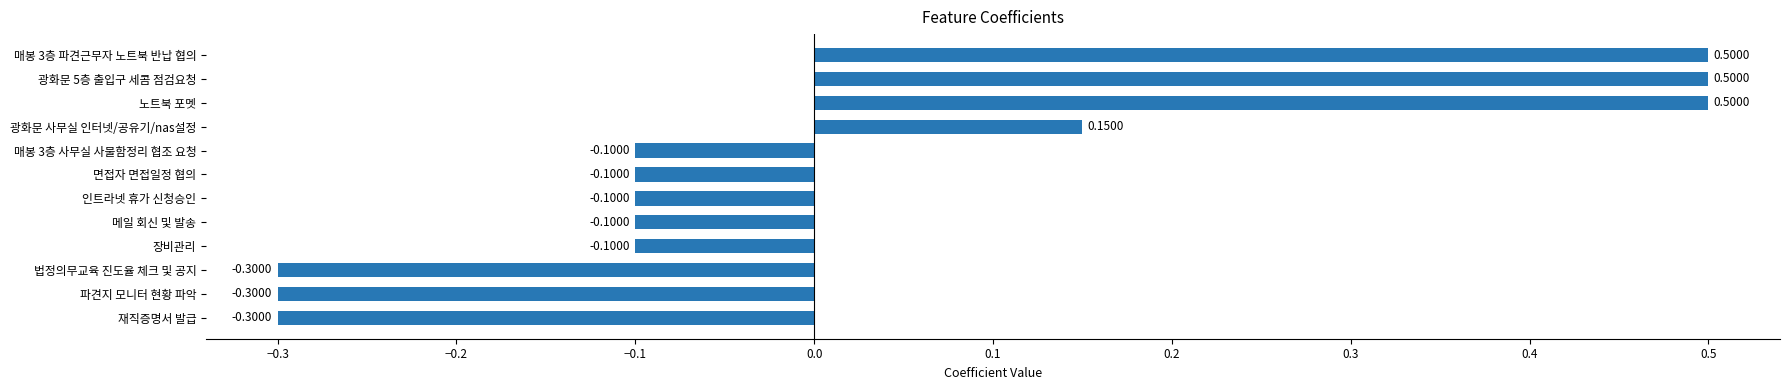

How many bars are there in total?

12